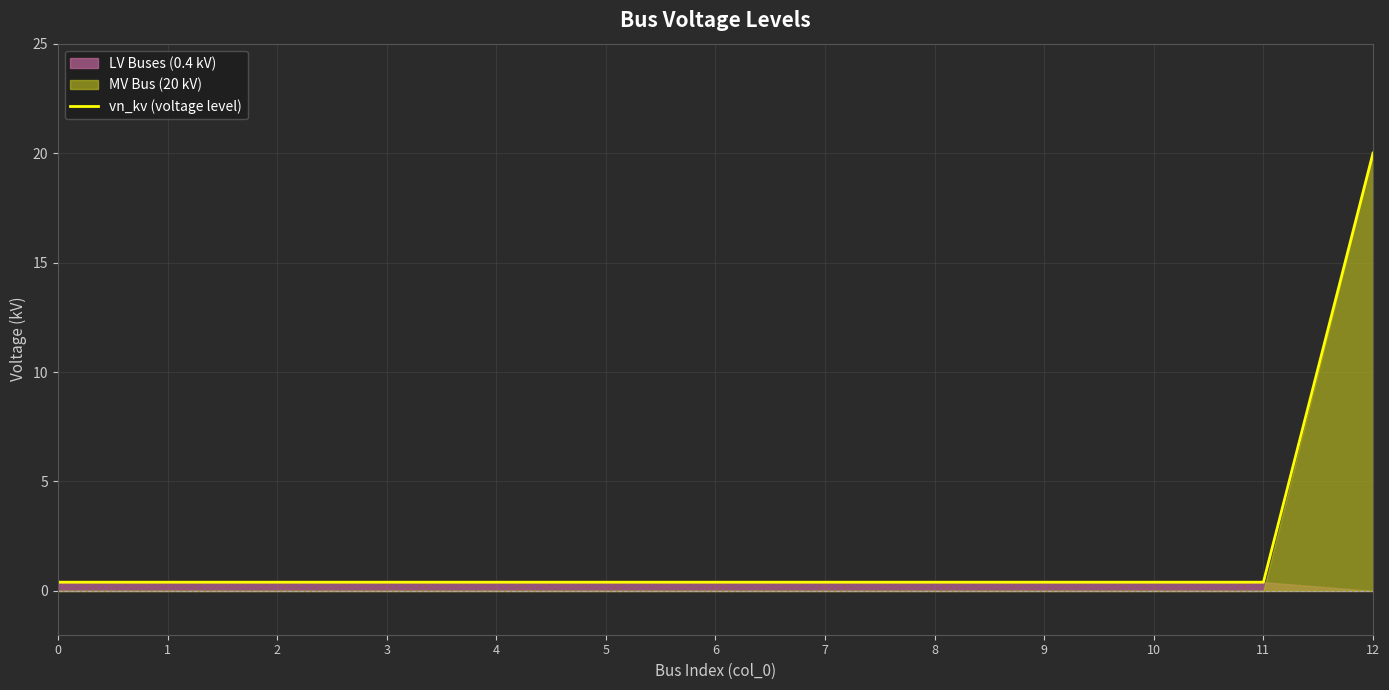

Reading left to right, what are all the values shown in this chart?

0=0.4	1=0.4	2=0.4	3=0.4	4=0.4	5=0.4	6=0.4	7=0.4	8=0.4	9=0.4	10=0.4	11=0.4	12=20.0